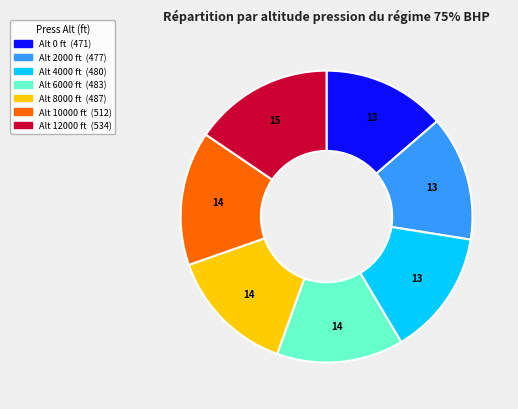

Is there any slice that represents more than half of the pie?

No